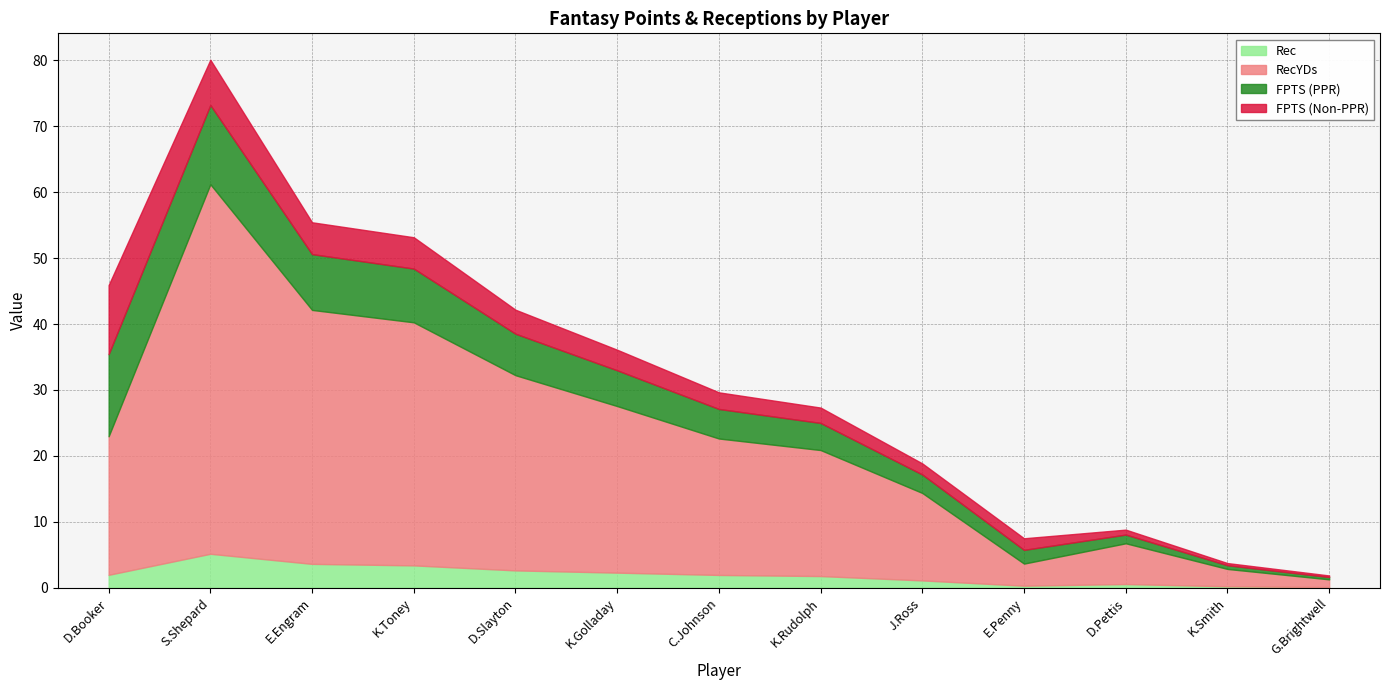

What is the difference between the second highest and second lowest values in the FPTS (PPR) series?

11.5